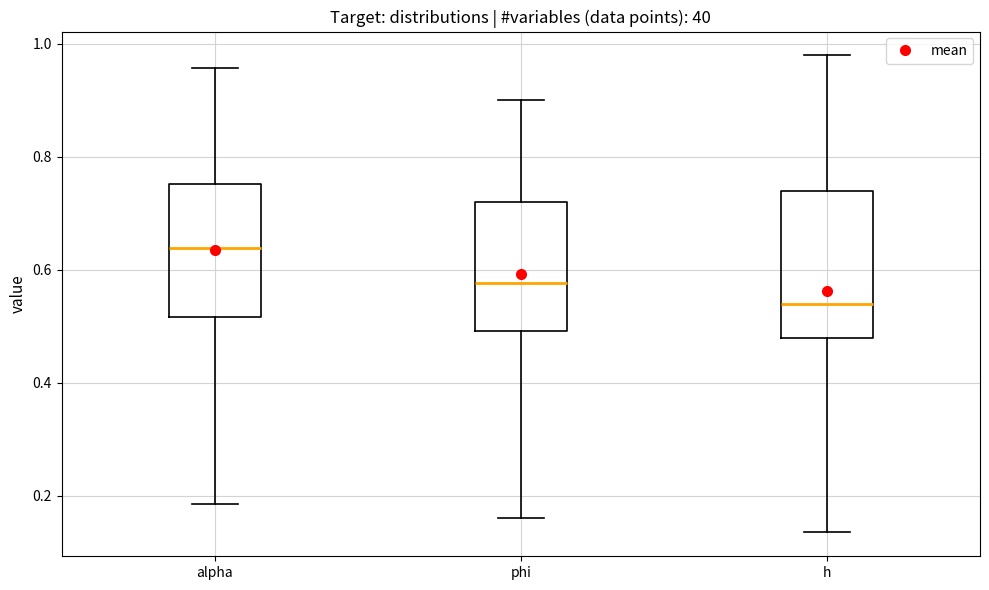

Comparing the boxes themselves (not the whiskers), which one is the tallest?

h